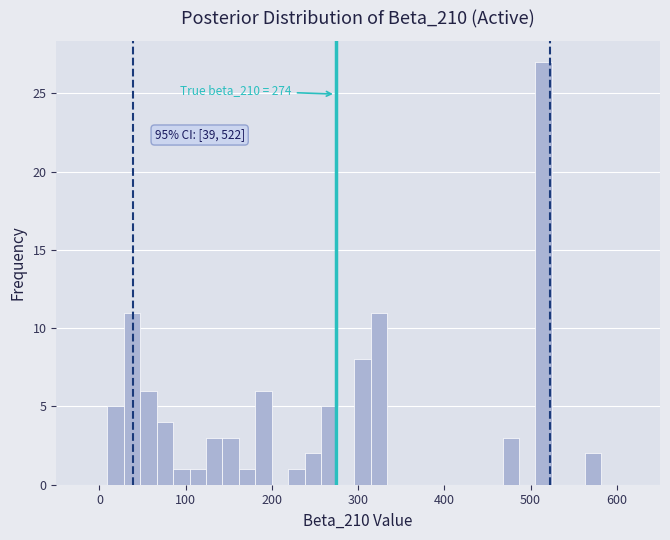

Around what value on the x-axis is the tallest bar? Give the approximate position of its centre, as read against the axis.

520